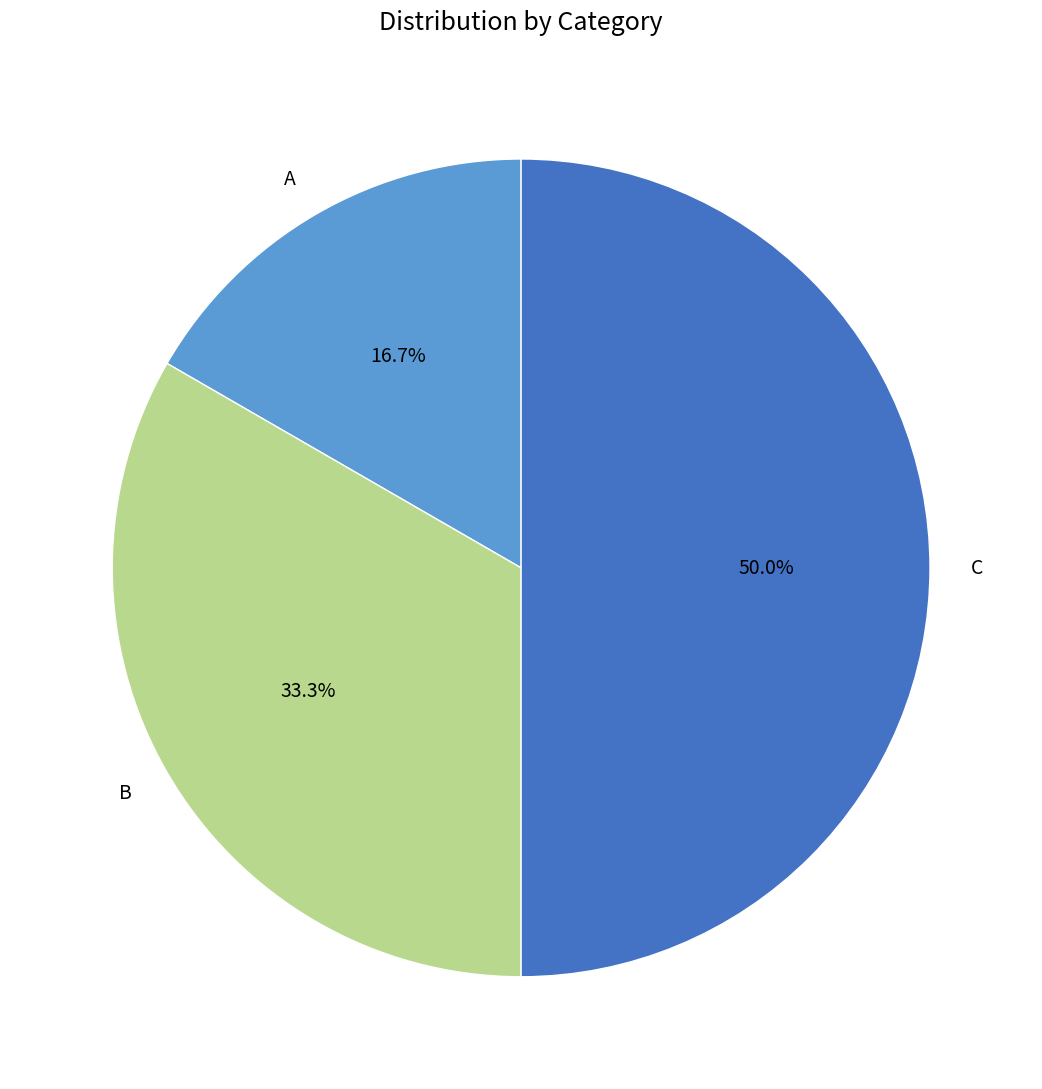

To the nearest percent, what portion does C represent?

50%